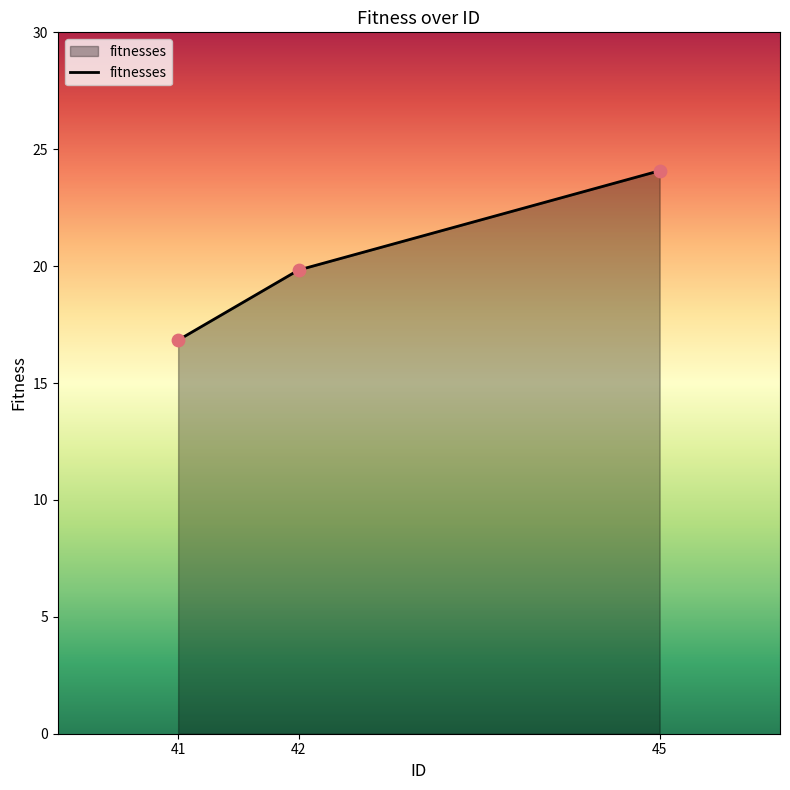

Between 41 and 42, which is larger?

42